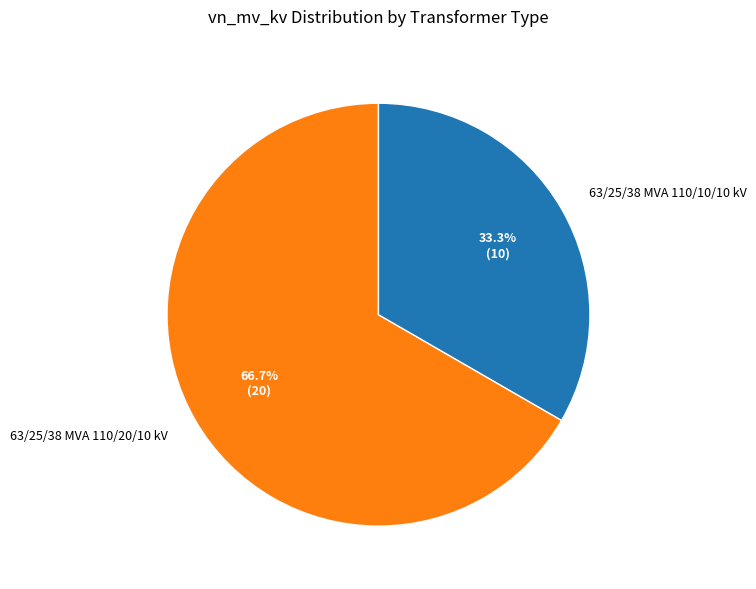

How many segments does this pie chart have?

2